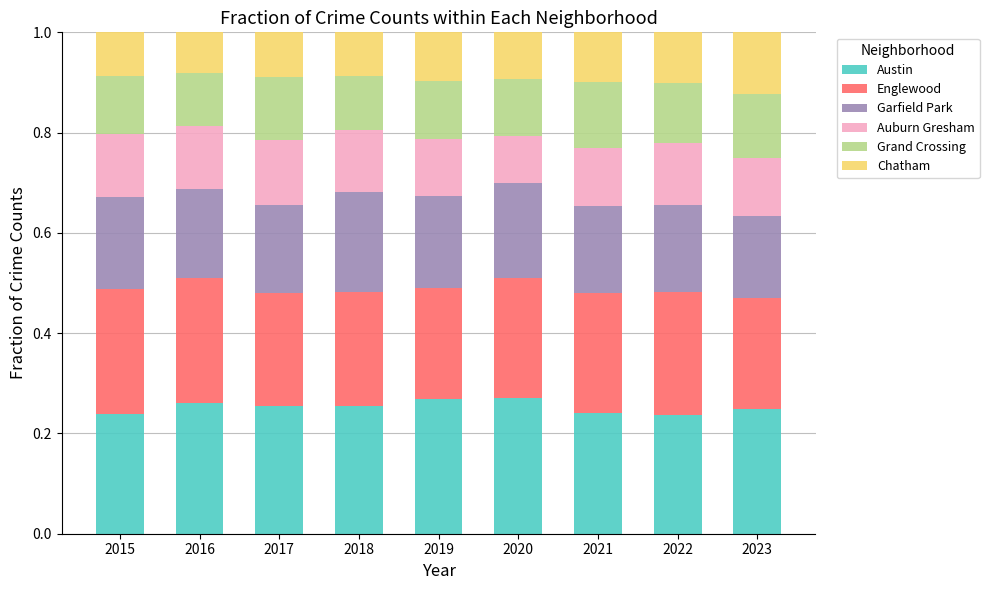

What is the total value across all series at 2016?

1.0